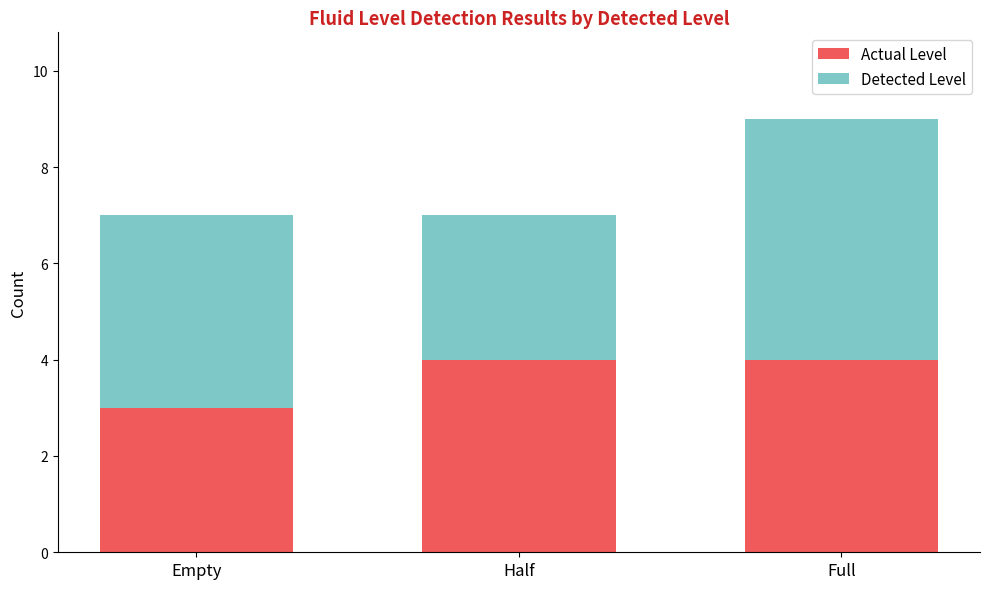

Read the Actual Level value at Empty.

3